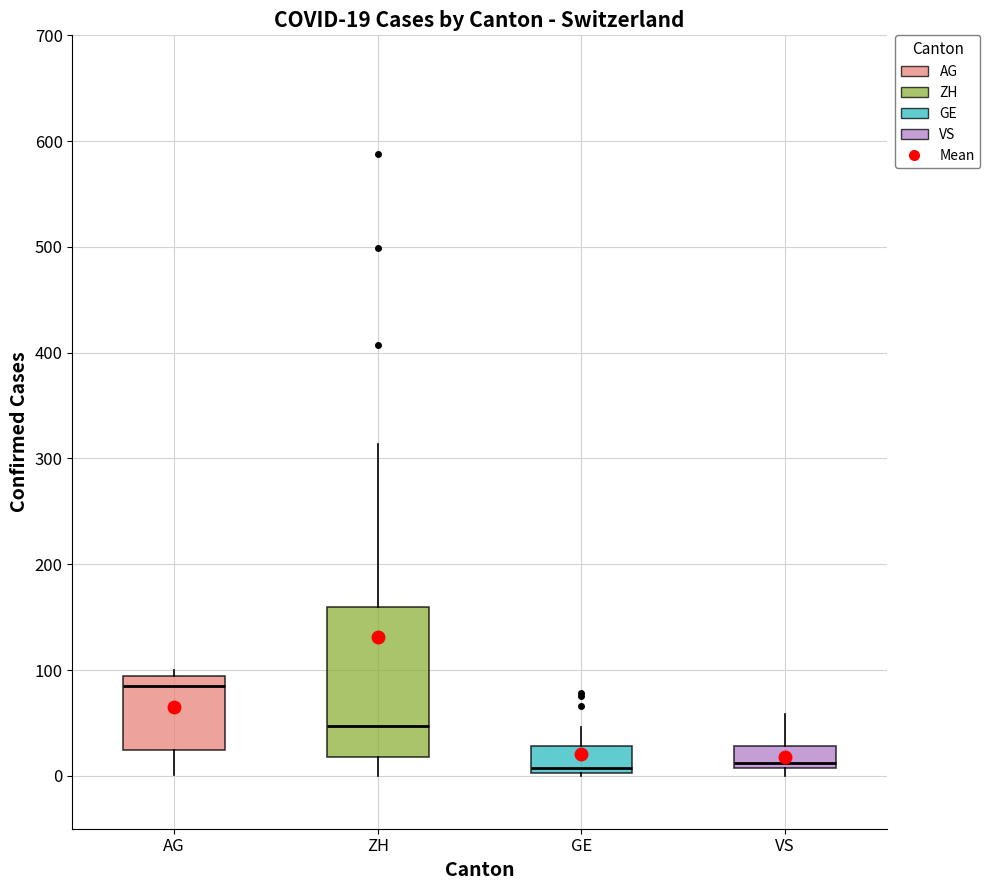

Which box is the tallest, from its lower edge to its upper edge?

ZH